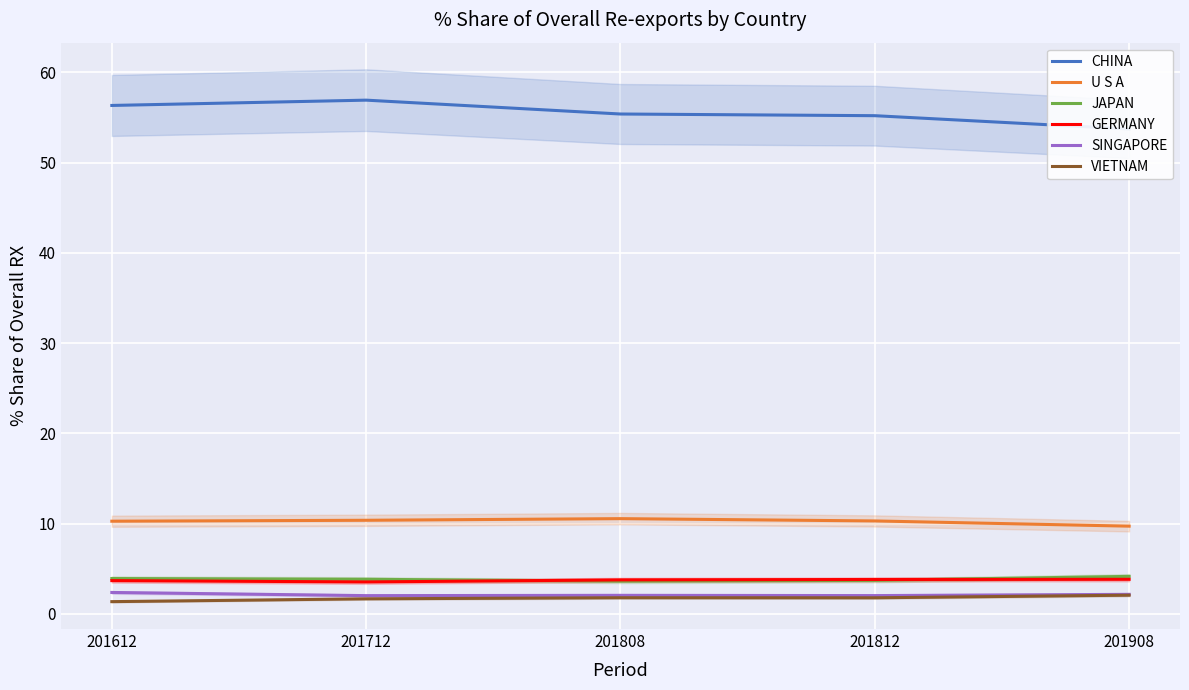

What is the minimum value shown in the chart?

1.4